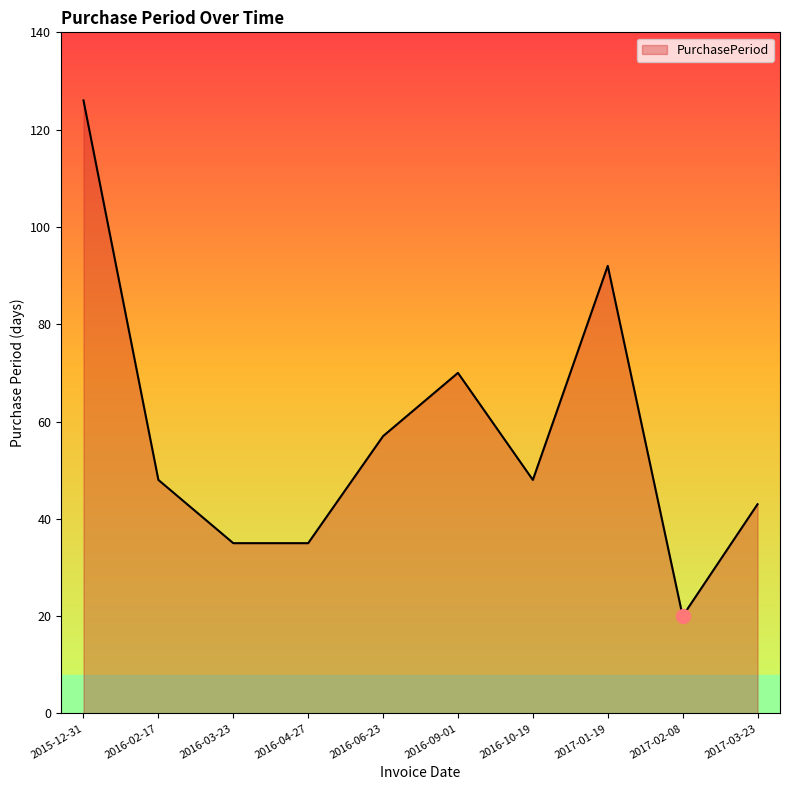

Count the number of categories in the chart.

10